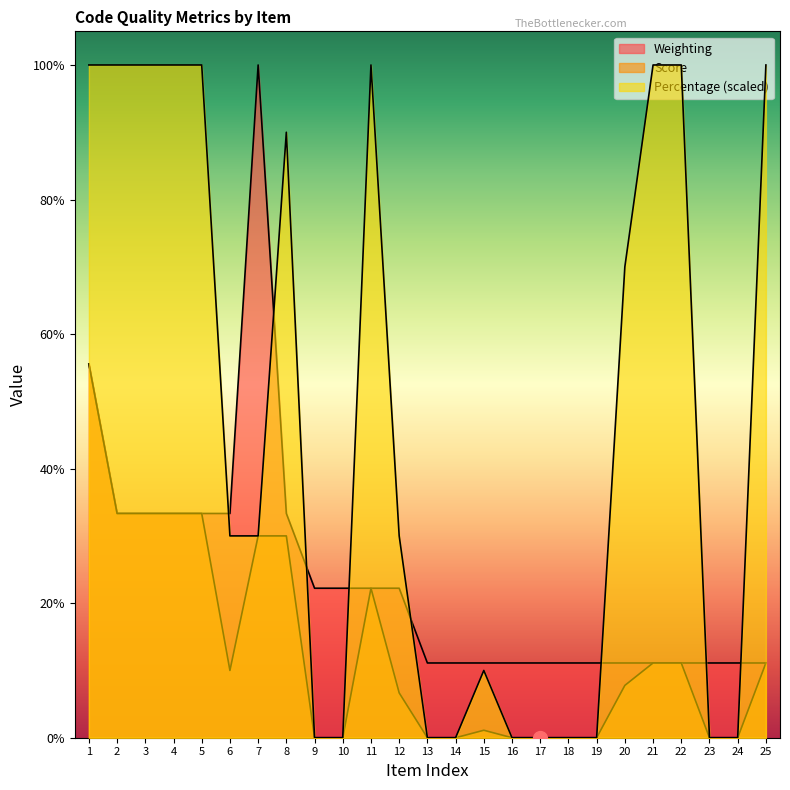

True or false: Percentage has a value of 3.6 at 23.

False